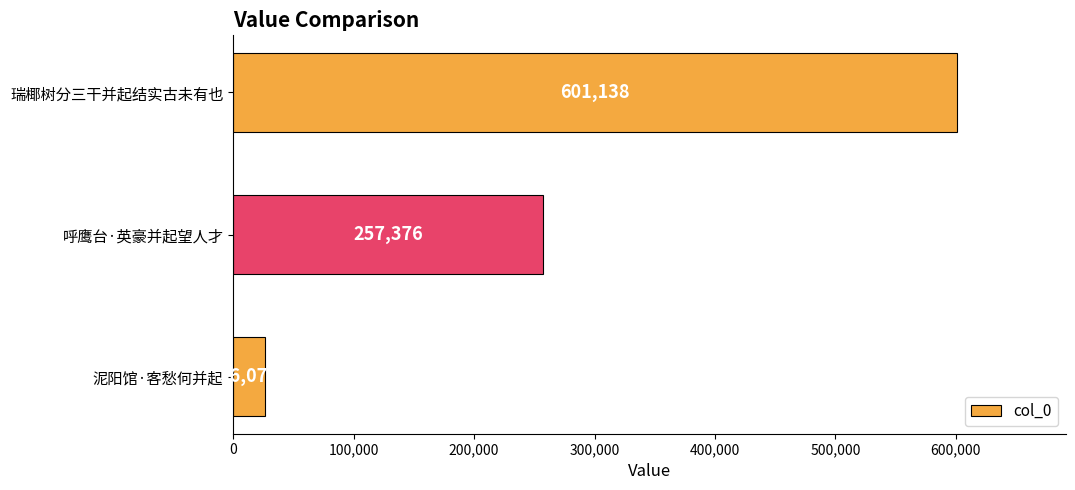

What is the change in value from 泥阳馆·客愁何并起 to 呼鹰台·英豪并起望人才?

+231299